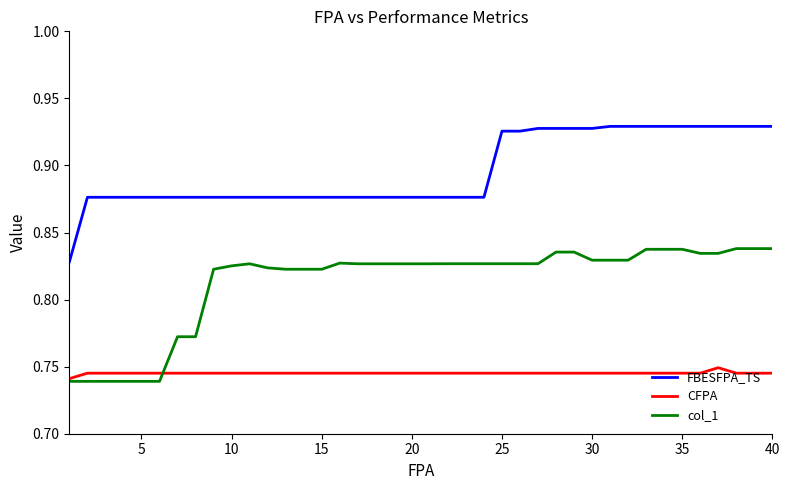

What is the difference between the second highest and minimum values in the col_1 series?

0.1